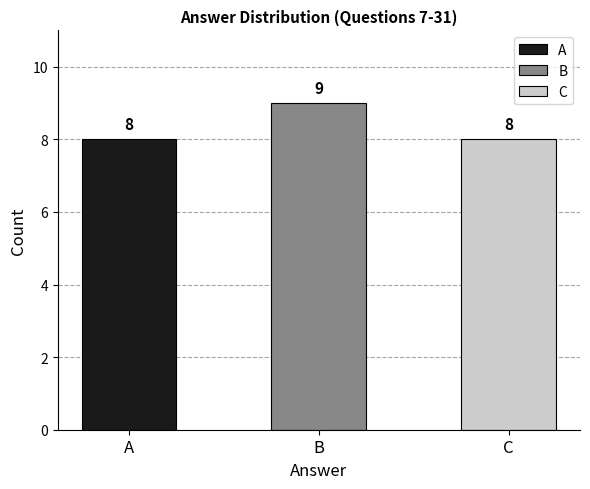

What is the difference between the maximum and second lowest values?

1